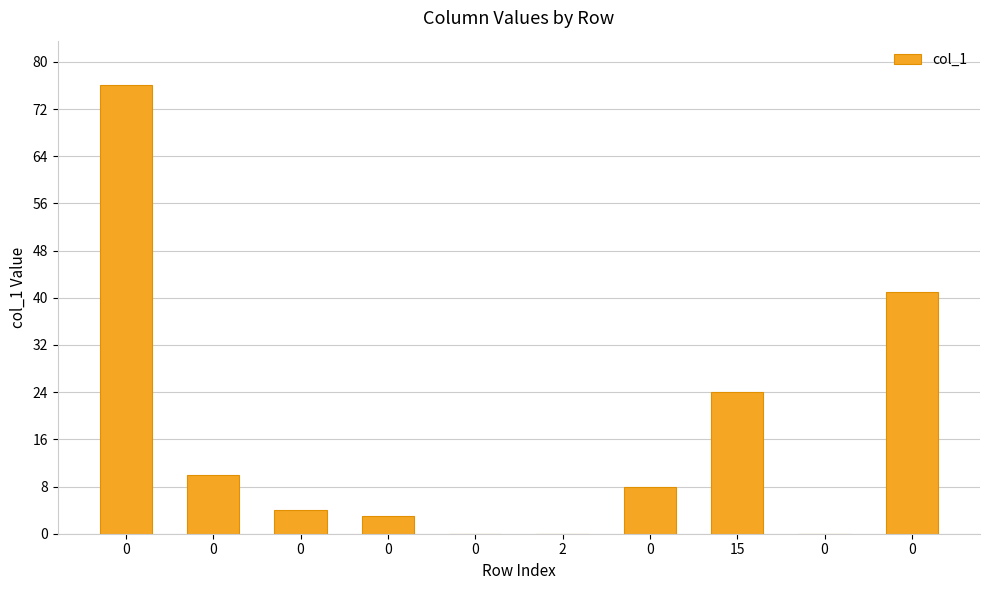

Count the number of categories in the chart.

10